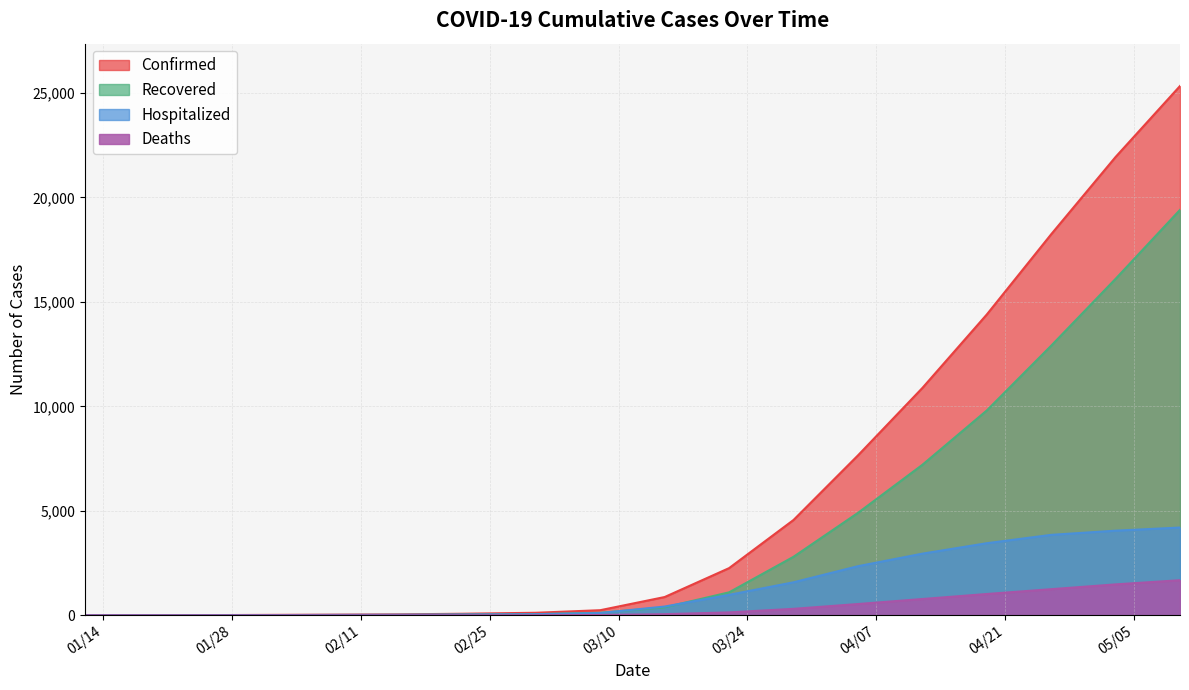

Does the chart have visible grid lines?

Yes